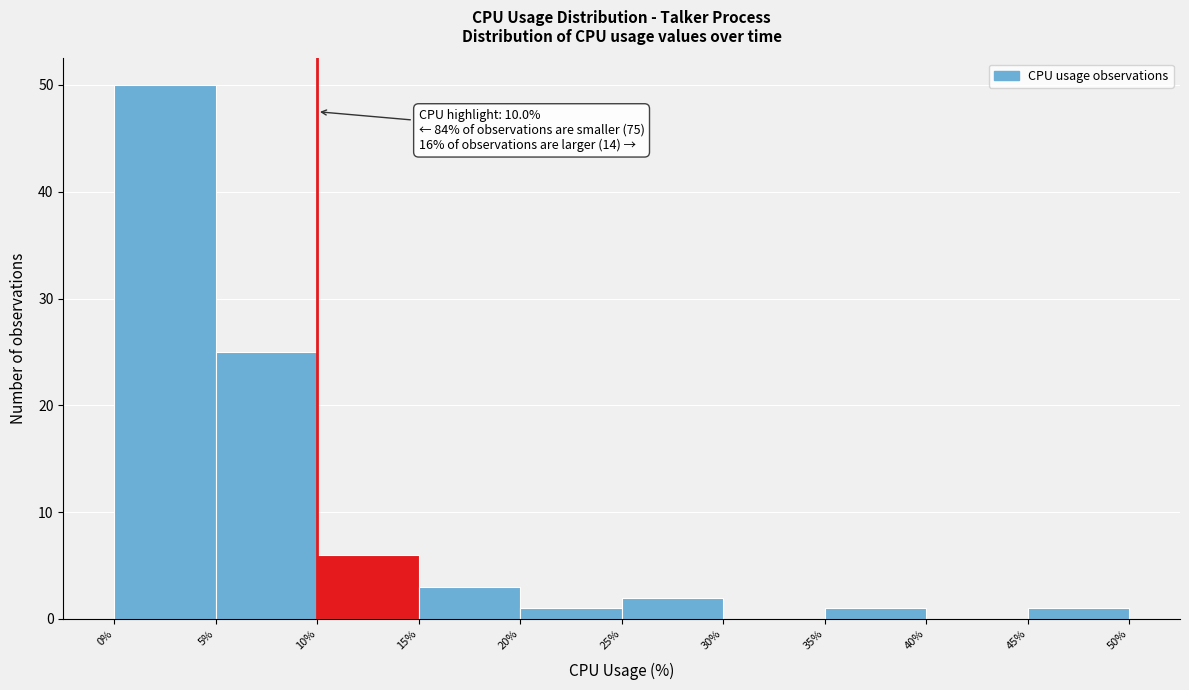

Over which range of the x-axis is the bar tallest?

0% to 5%